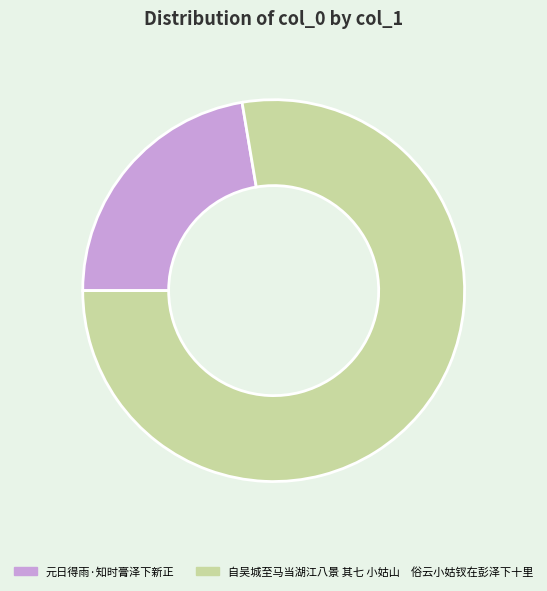

Which slice represents more than half of the pie?

自吴城至马当湖江八景 其七 小姑山 俗云小姑钗在彭泽下十里